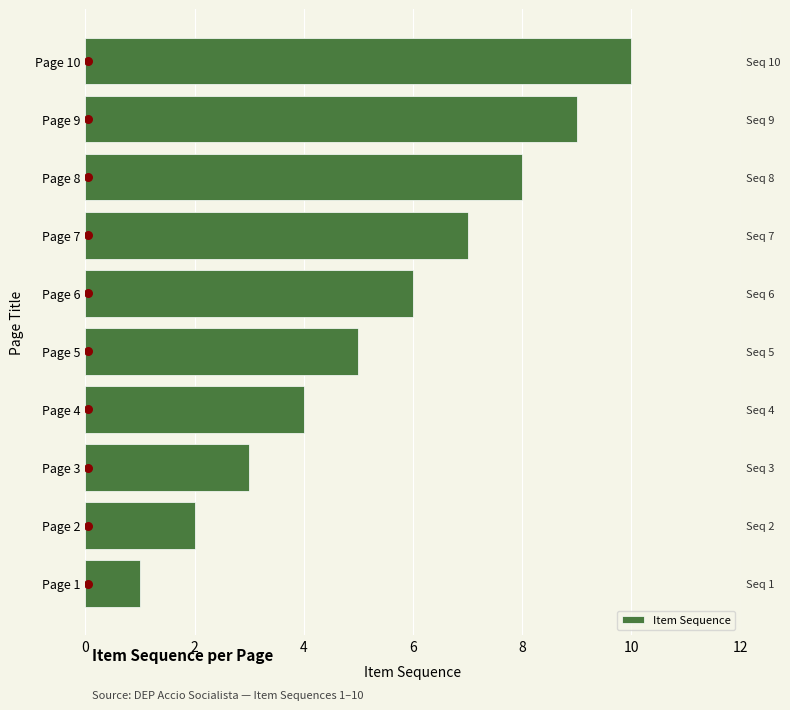

What is the change in value from Page 9 to Page 10?

+1